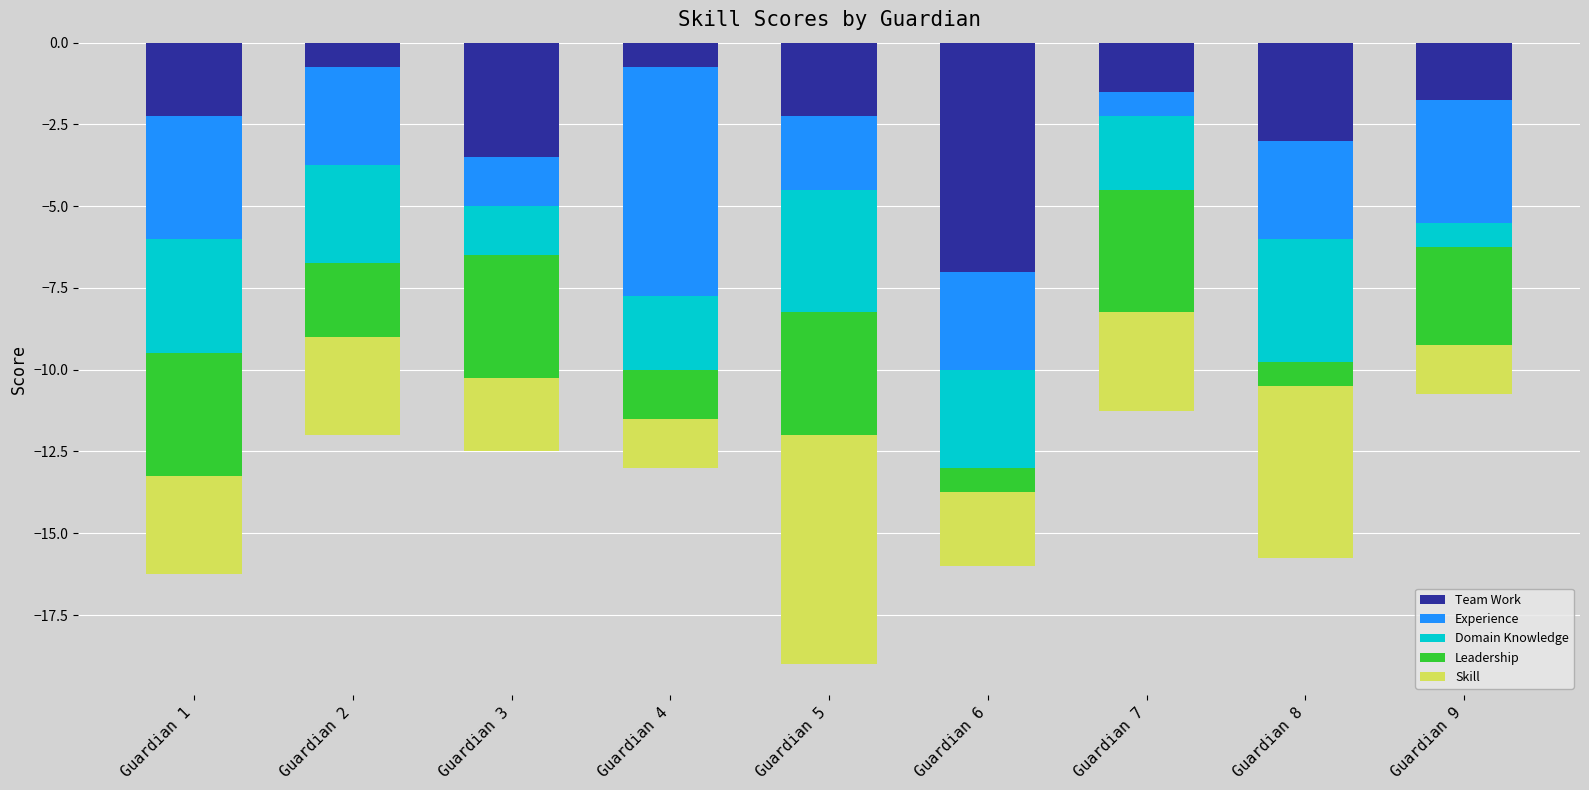

At which category is the sum across all series the highest?

Guardian 9